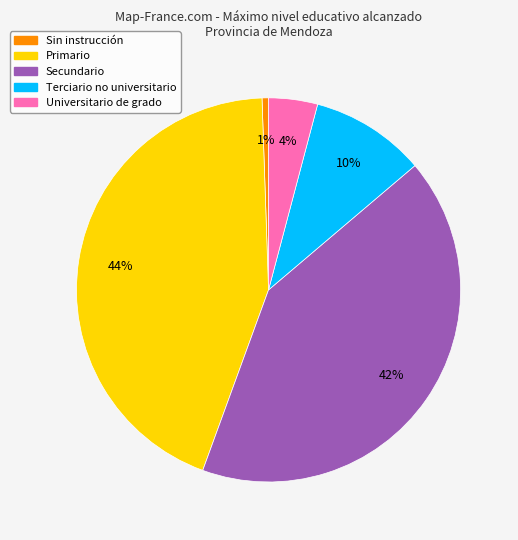

Rank the categories by value from lowest to highest.

Sin instrucción, Universitario de grado, Terciario no universitario, Secundario, Primario